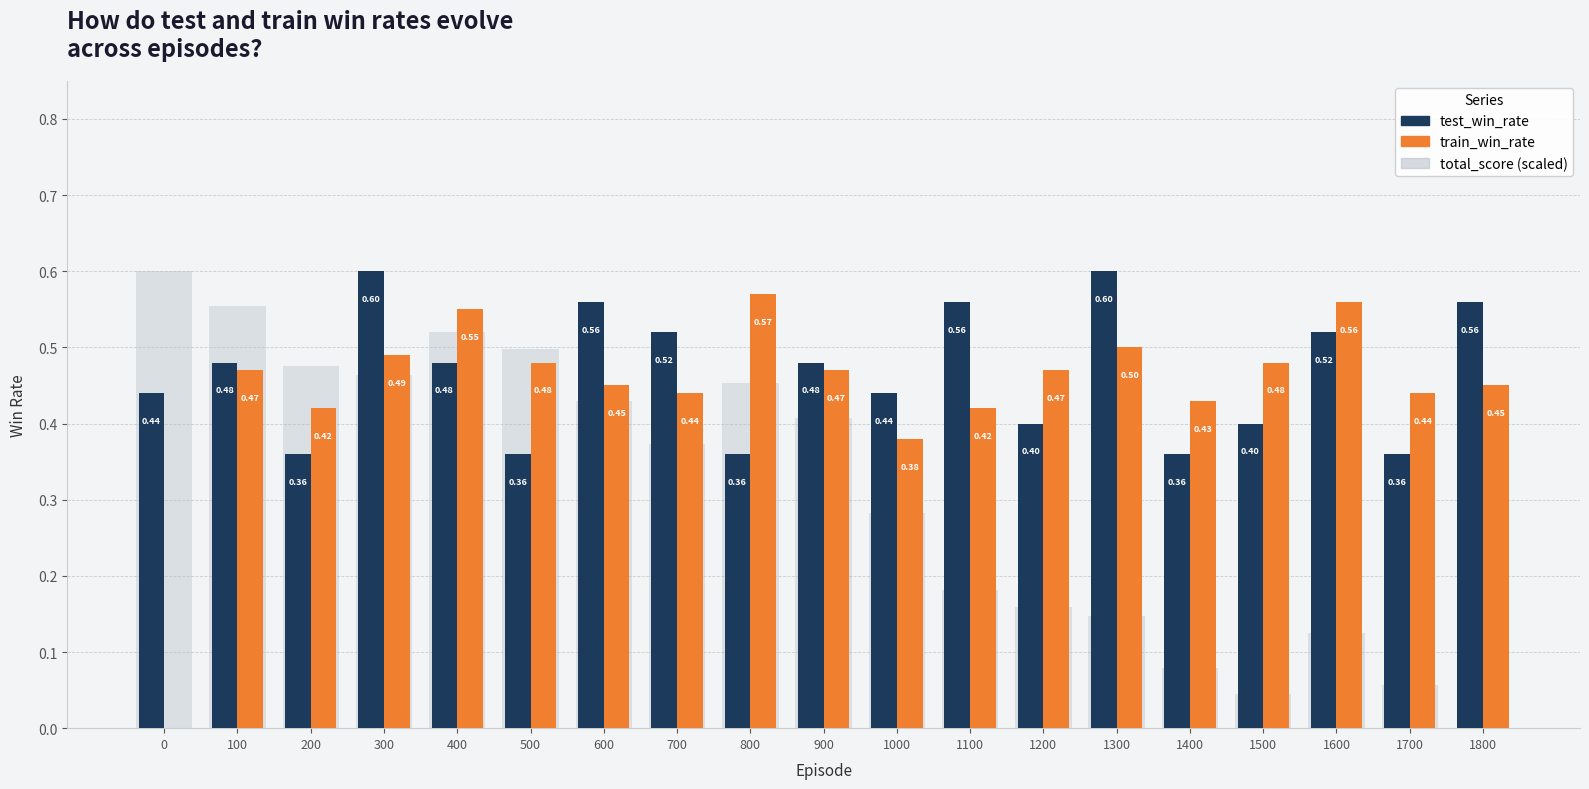

Are the bars horizontal?

No